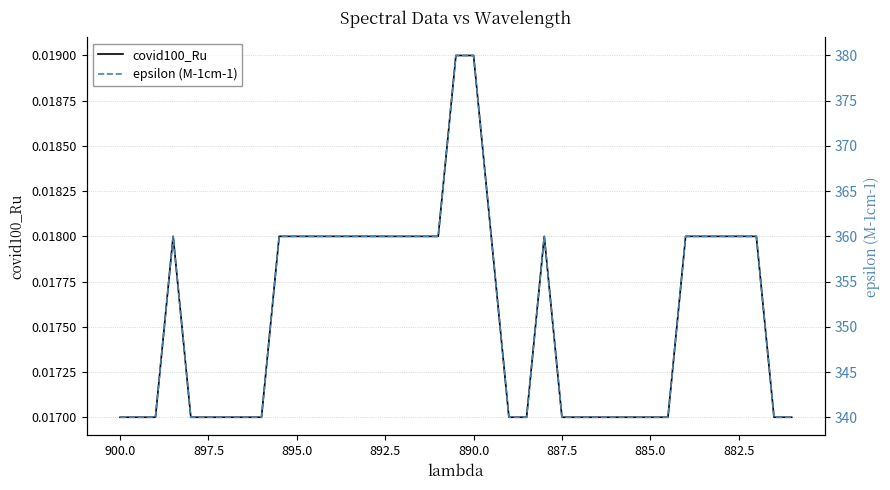

Rank the series by their average value, from highest to lowest.

epsilon (M-1cm-1), covid100_Ru